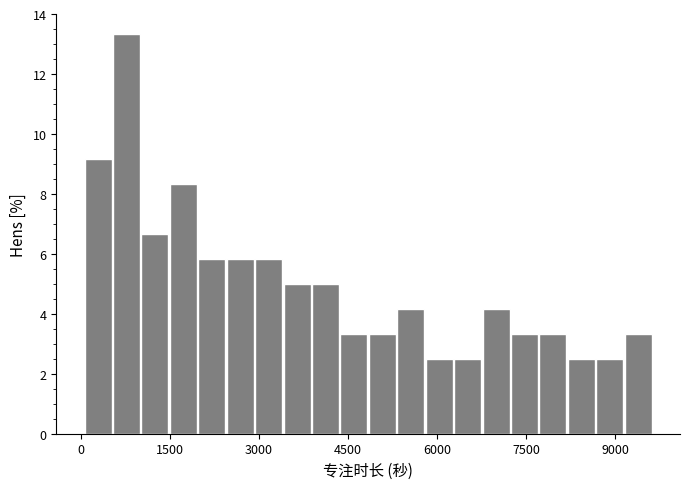

Read against the x-axis, roughly where is the centre of the tallest bar?

800